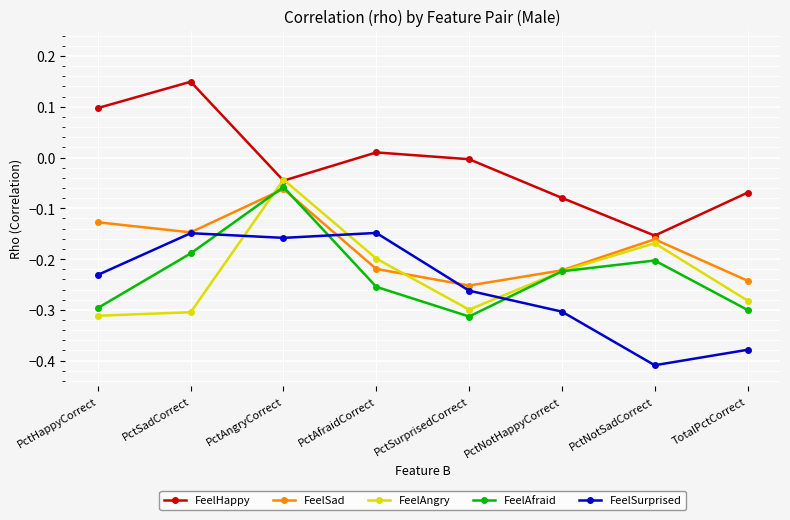

In FeelHappy, how many points are higher than both neighbors (excluding endpoints)?

2